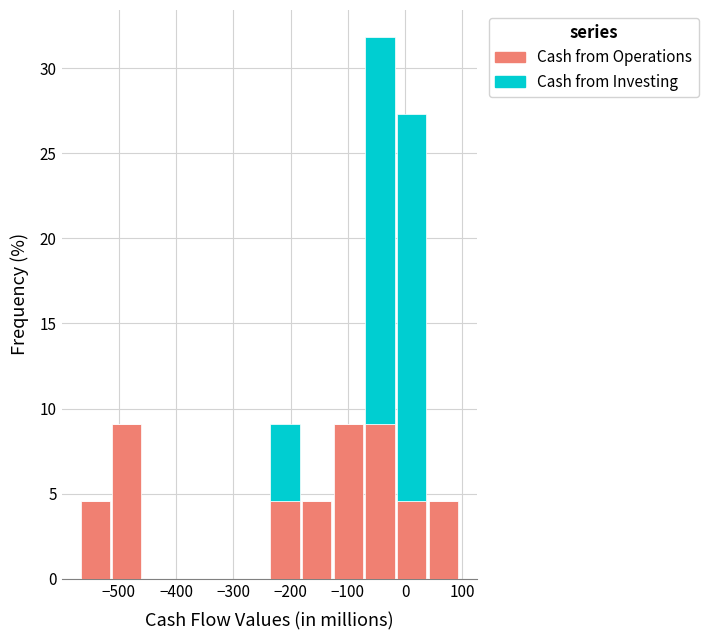

What is the total height of the stacked bar covering 40 to 90 on the x-axis? Neither the bar edges nor the heights are printed on the chart, so give them approximately, as read against the axes.

4.5